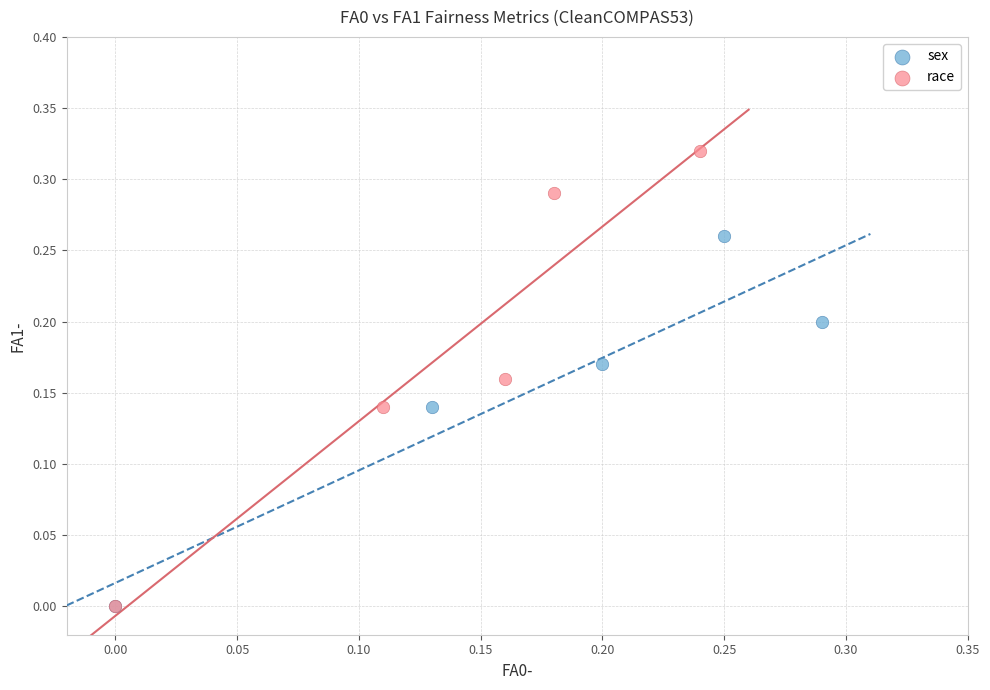

Which series has the largest Y range (max minus min)?

race